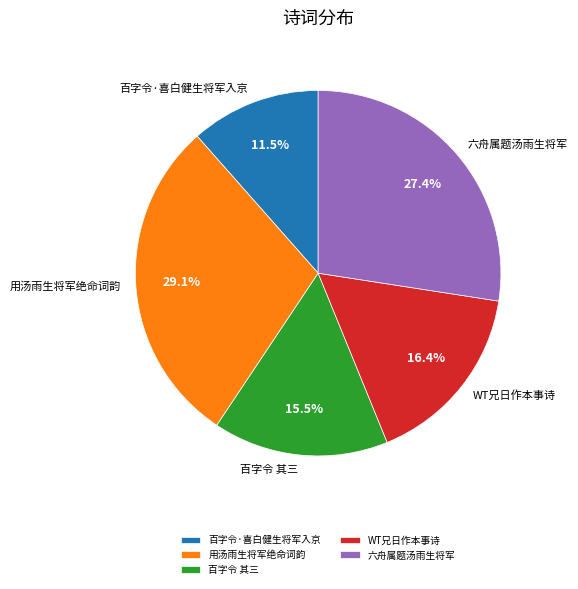

Which category has the biggest portion of the pie?

用汤雨生将军绝命词韵